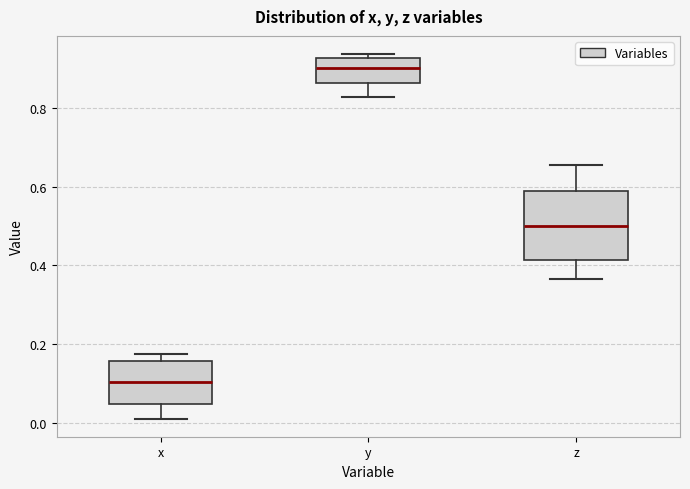

Reading left to right, read every box against the y-axis: the position of its median line, the range the box covers, and the ends of its whiskers. The values are not printed on the chart, so give them approximately, as read against the axis.

x: median 0.10, box 0.04 to 0.16, whiskers 0.02 to 0.18
y: median 0.90, box 0.86 to 0.92, whiskers 0.82 to 0.94
z: median 0.50, box 0.42 to 0.58, whiskers 0.36 to 0.66